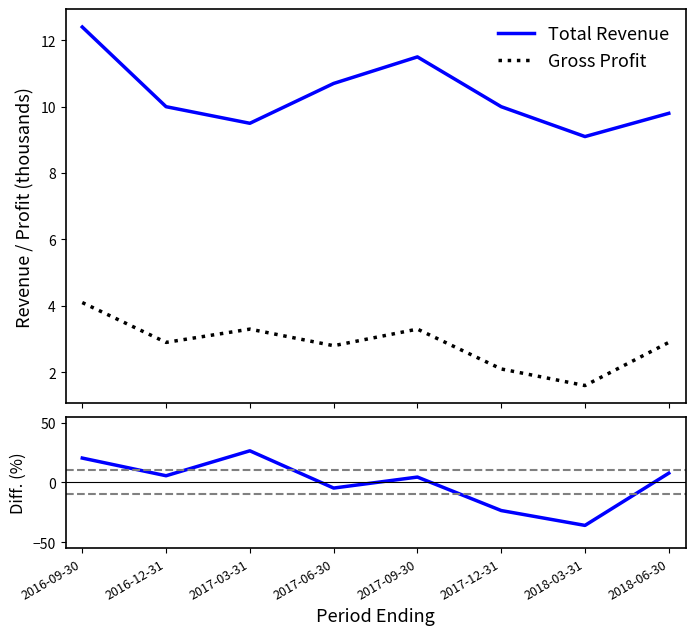

List the series in order of their overall mean, highest first.

Total Revenue, Gross Profit, Diff. (%)